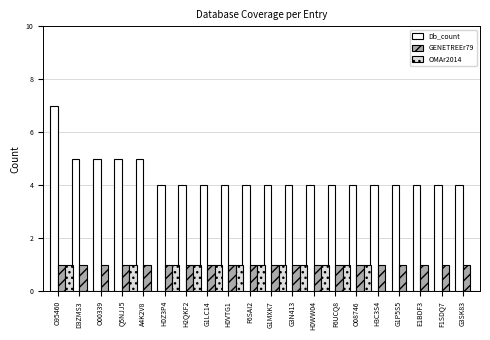

Which series changed the most between Q5NJJ5 and H0VTG1?

Db_count